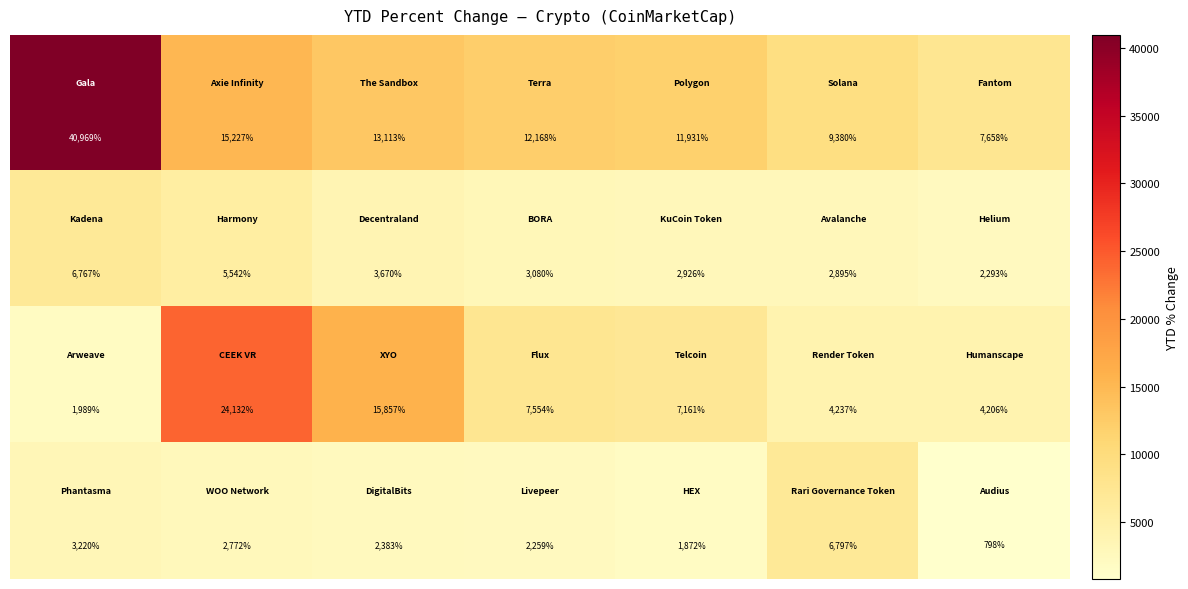

What is the minimum value shown in the chart?

798